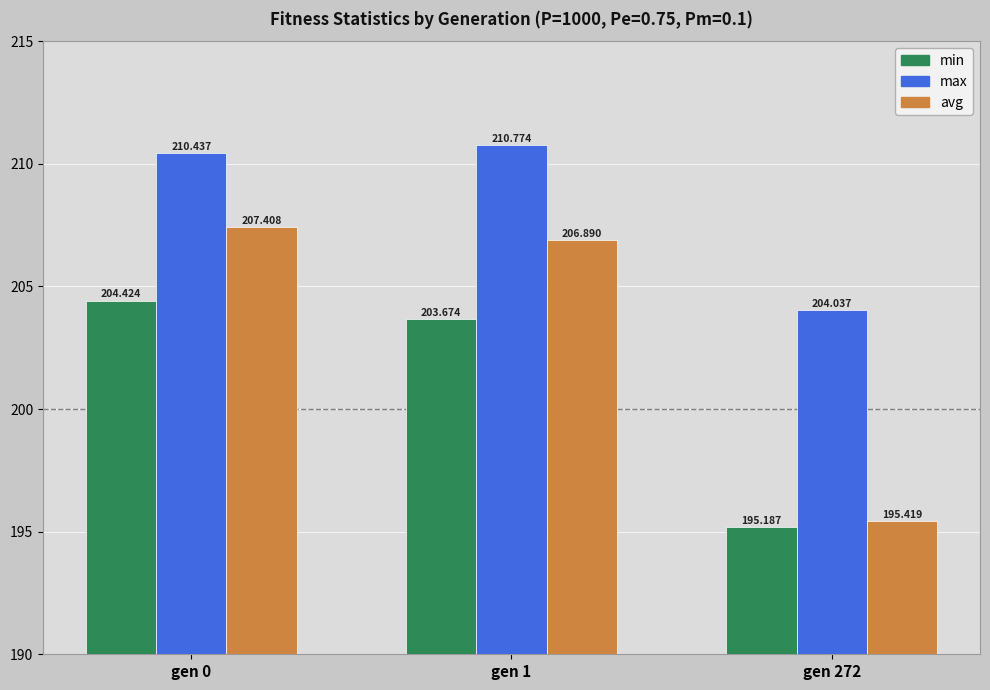

At which category is the sum across all series the highest?

gen 0